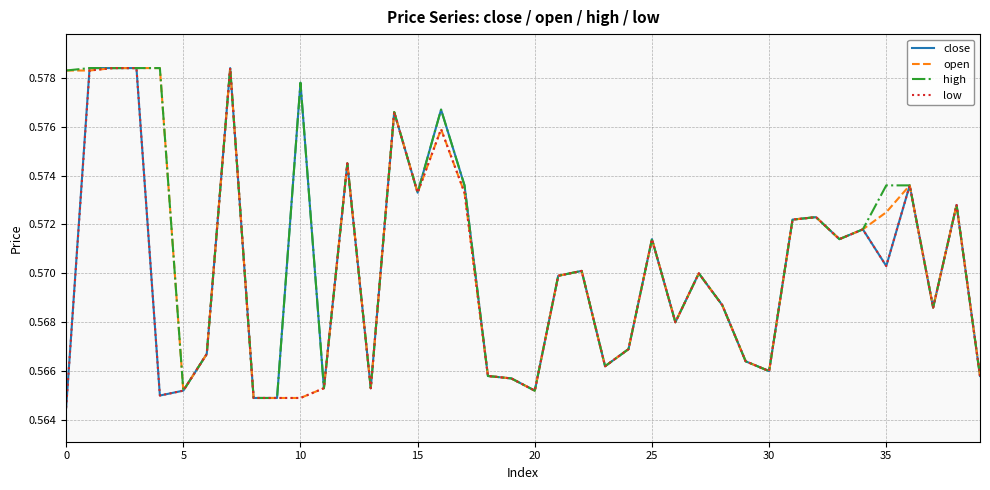

Rank the series by their average value, from lowest to highest.

low, close, open, high